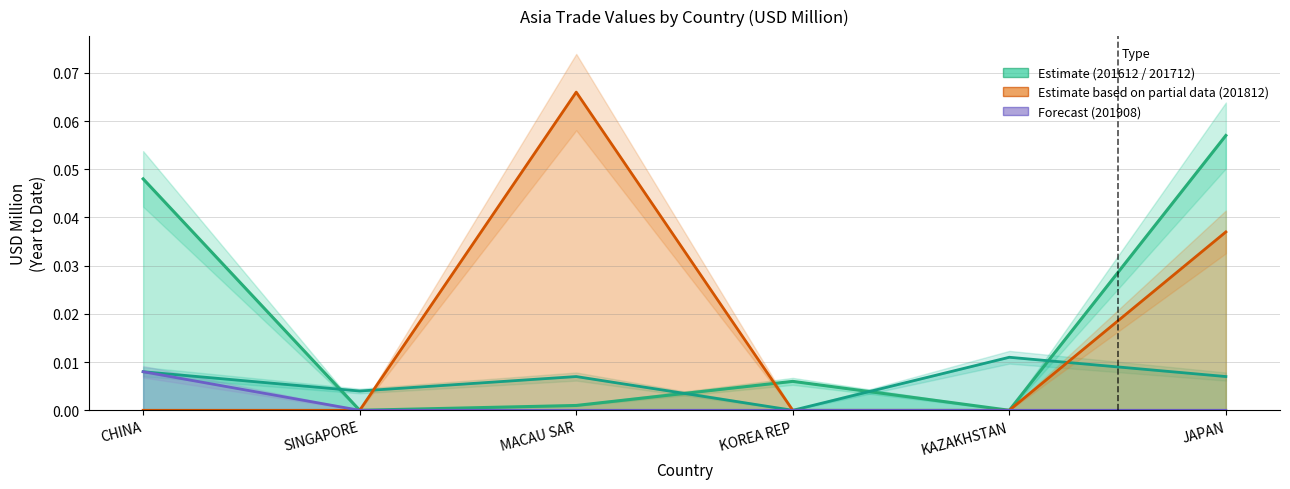

Reading right to left, transcribe all the data shown in this chart.

201612: 0.1	0.0	0.0	0.0	0.0	0.0
201712: 0.0	0.0	0.0	0.0	0.0	0.0
201812: 0.0	0.0	0.0	0.1	0.0	0.0
201908: 0.0	0.0	0.0	0.0	0.0	0.0